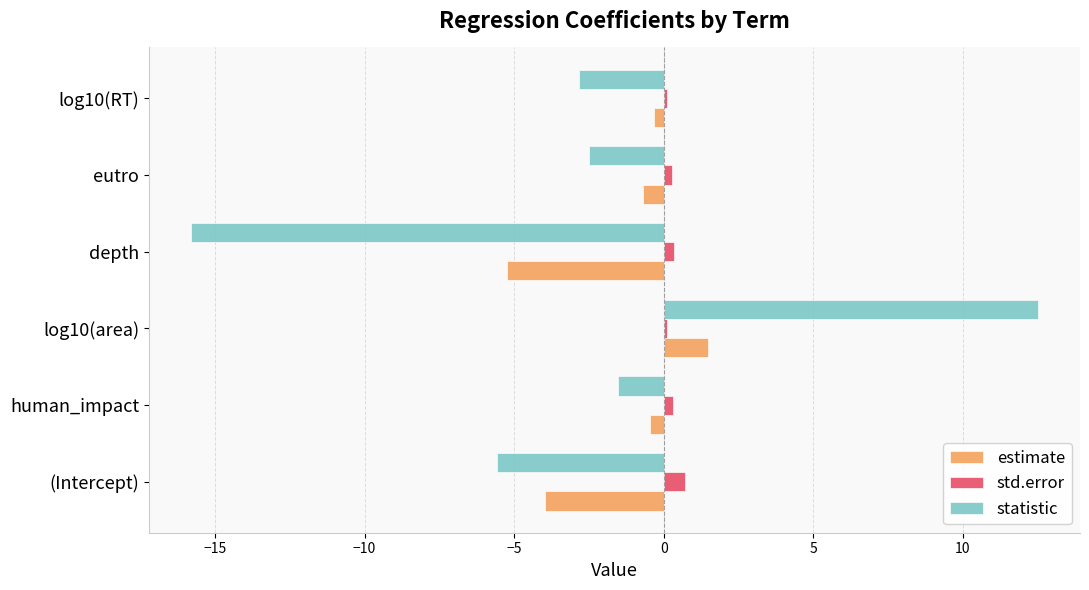

Between log10(area) and log10(RT), which series saw the biggest shift?

statistic